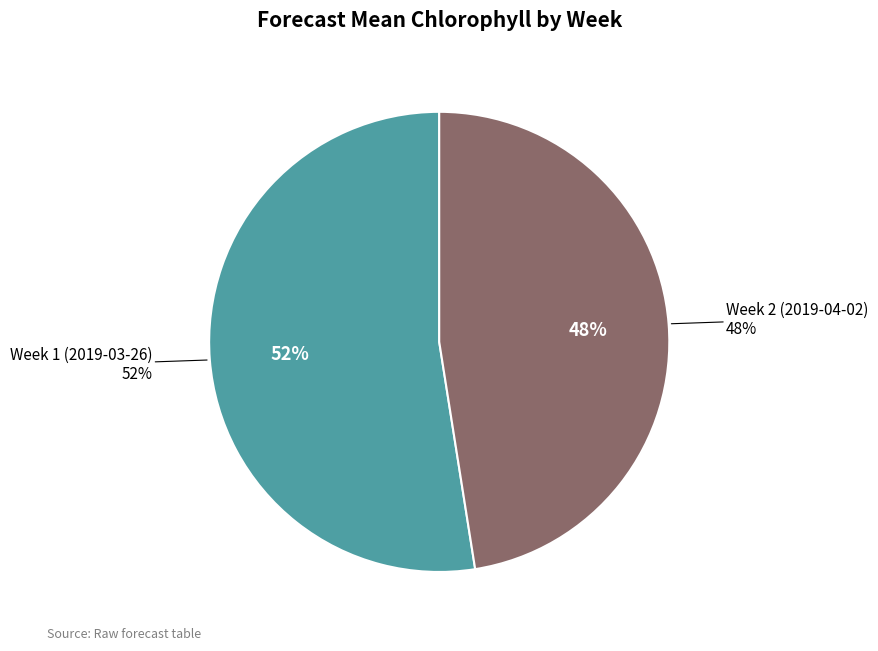

Is Week 2 (2019-04-02) the majority of the pie?

No